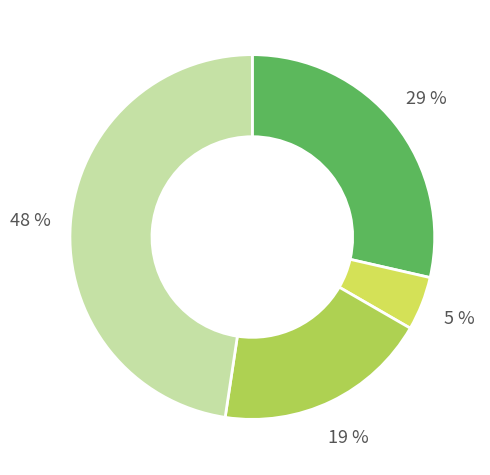

To the nearest percent, what is the difference between the largest and smallest slice percentages?

43%